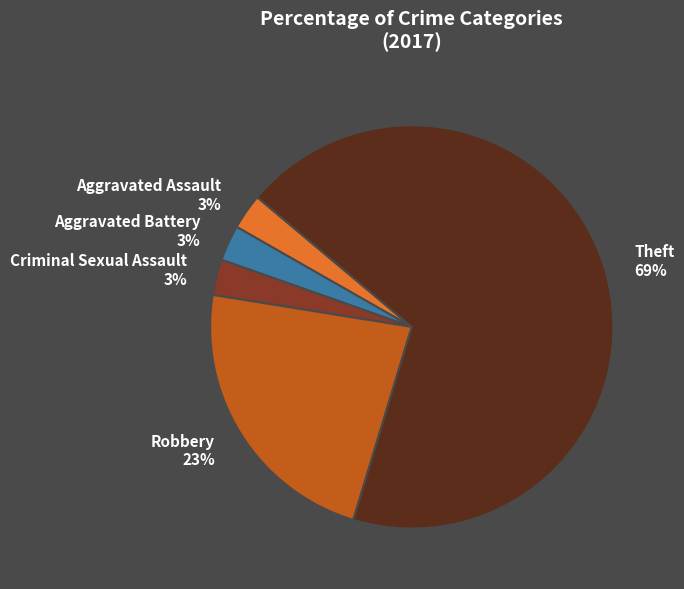

How many slices are in this pie chart?

5